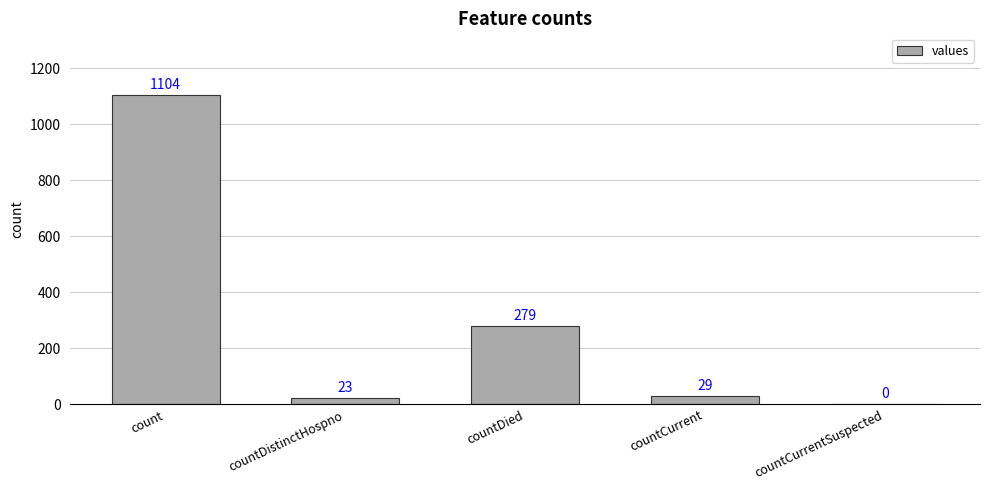

True or false: the data shows 66 at countDied.

False